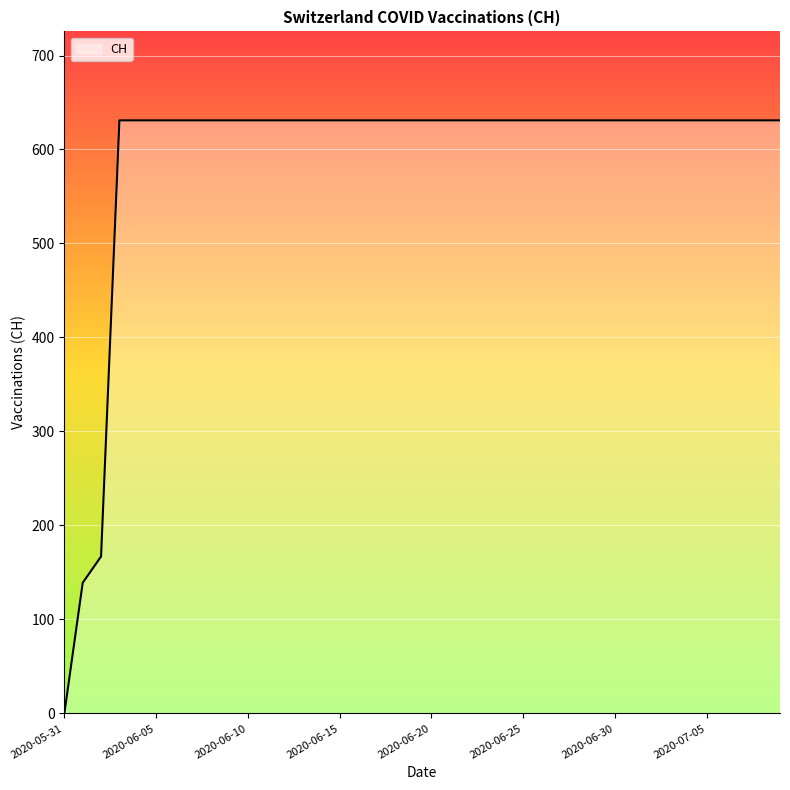

What is the difference between the maximum and minimum values?

631